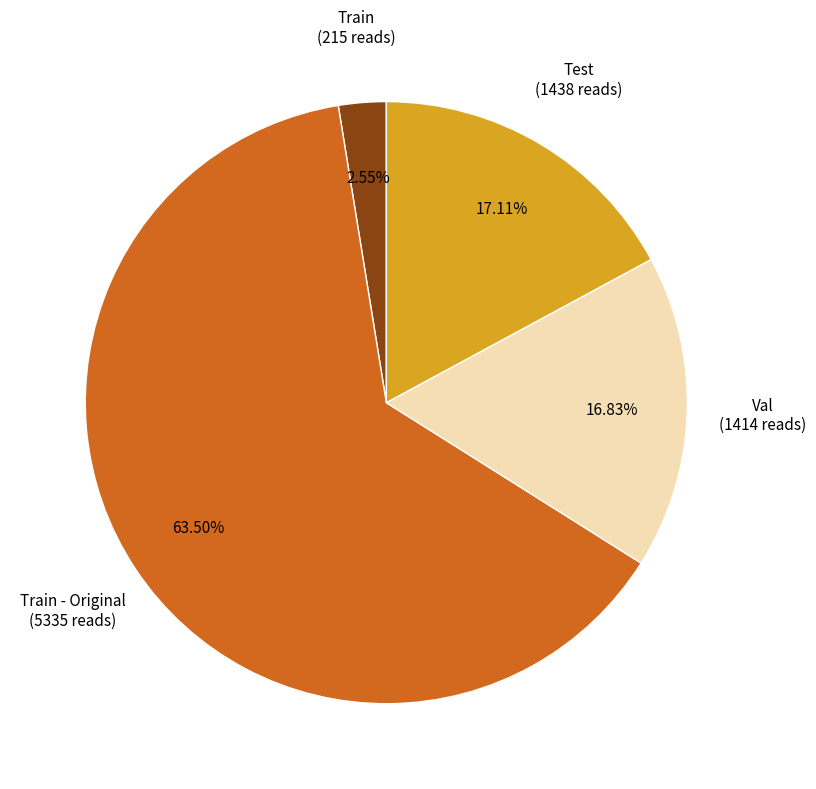

Does any single category account for the majority?

Yes